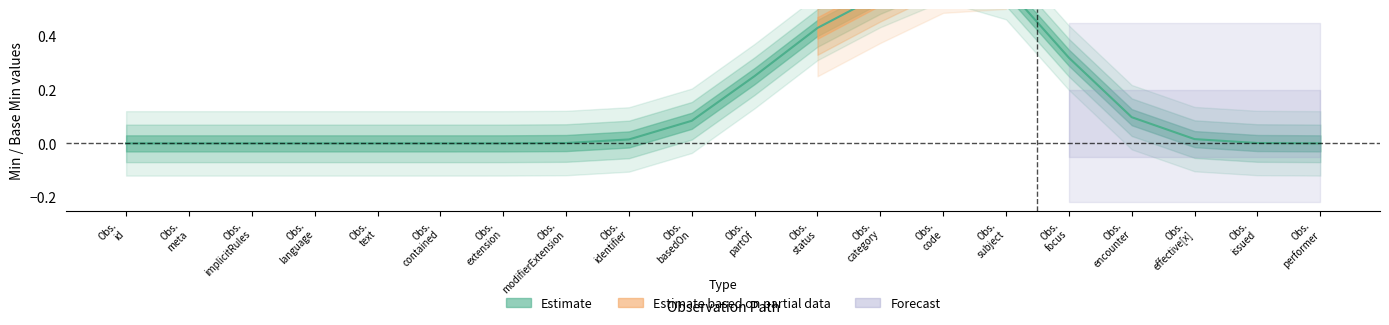

At which category is the sum across all series the highest?

Observation.status